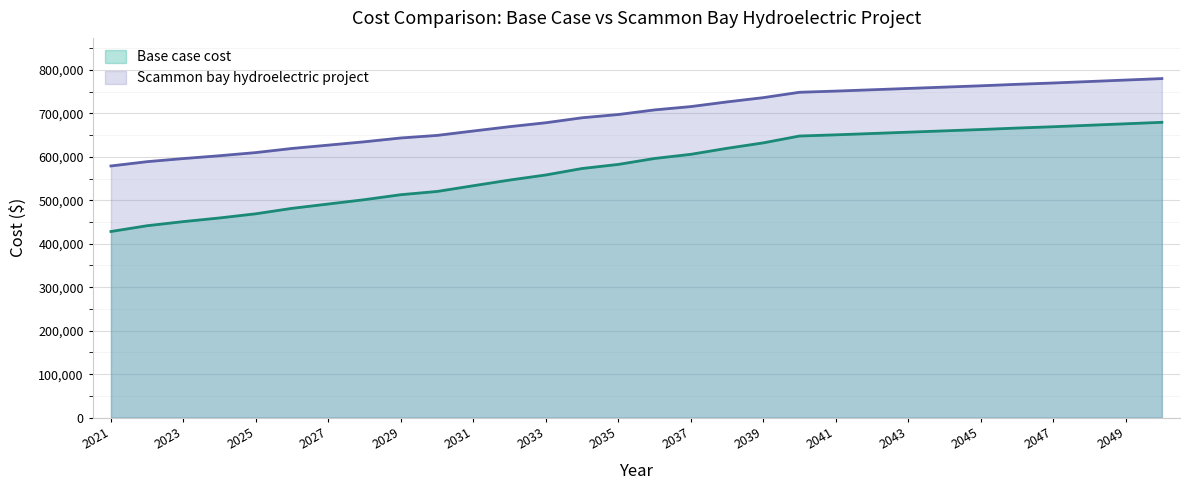

Is it true that Scammon bay hydroelectric project equals 649340.7 at 2030?

True